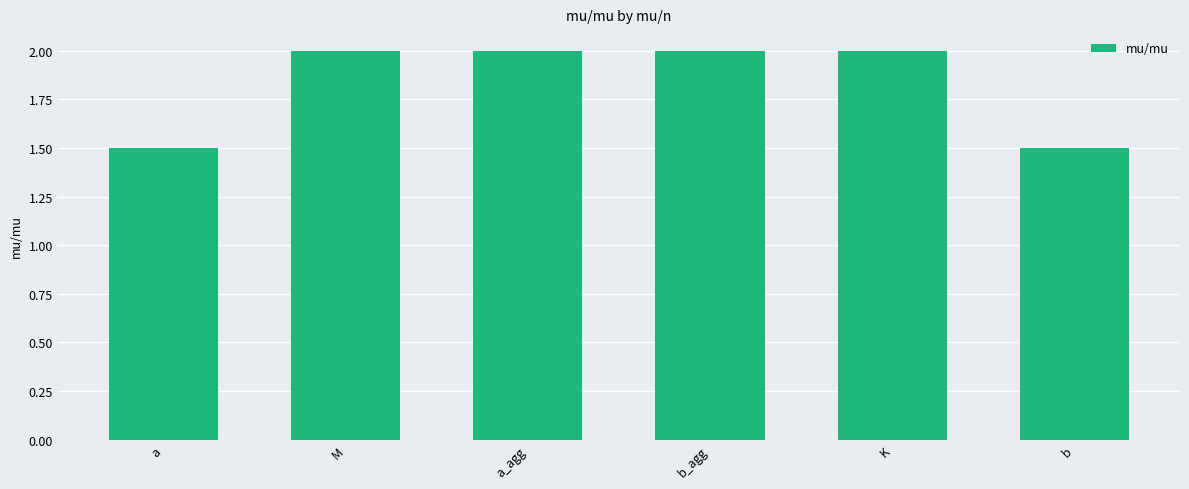

How many distinct data groups are displayed?

1